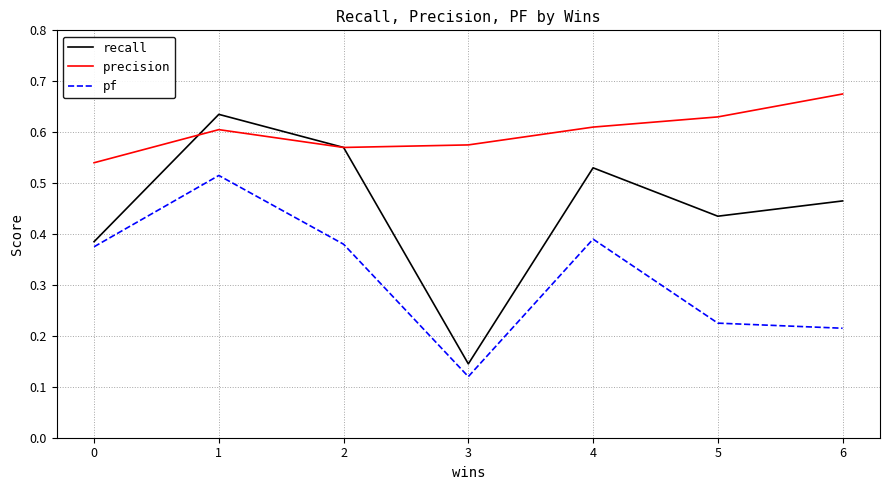

At which category does the chart reach its minimum across all series?

3